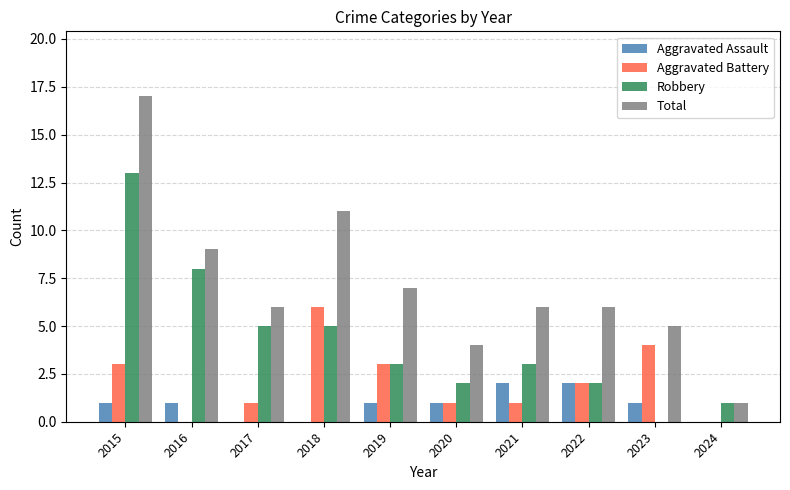

How many groups of bars are there?

10